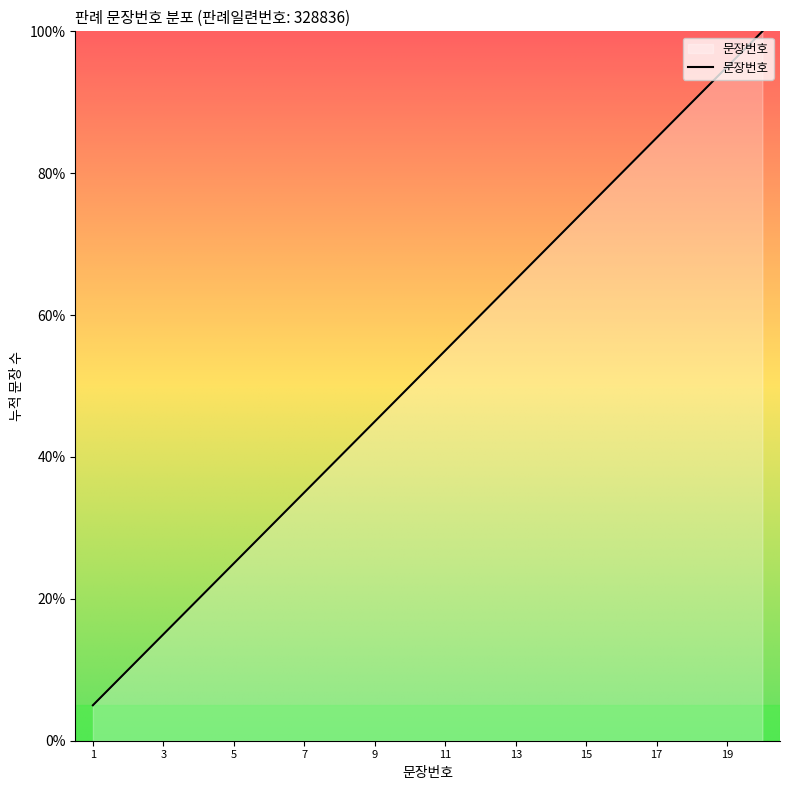

Reading left to right, list all the values displayed in this chart.

5.0	10.0	15.0	20.0	25.0	30.0	35.0	40.0	45.0	50.0	55.0	60.0	65.0	70.0	75.0	80.0	85.0	90.0	95.0	100.0